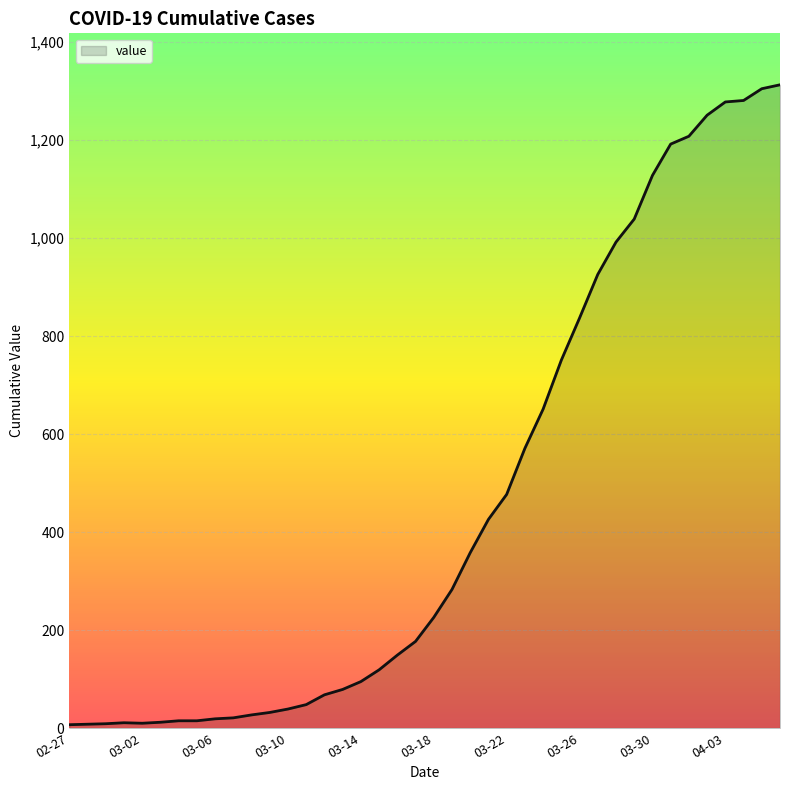

Does the chart display data point markers on the line(s)?

No